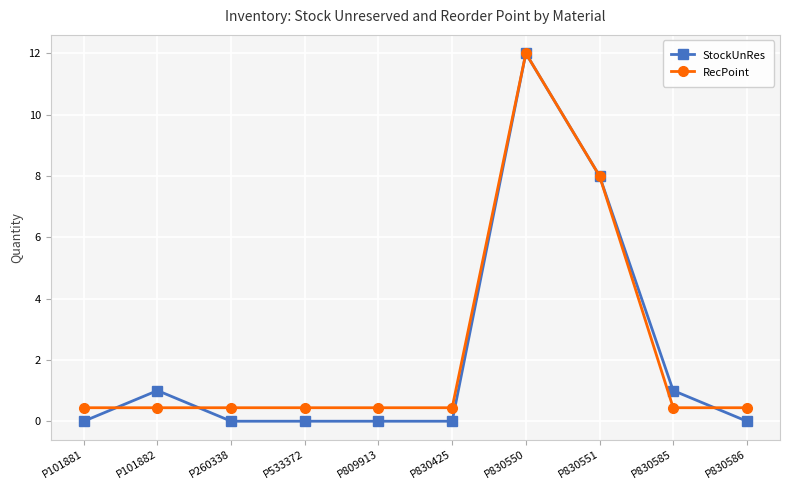

List the series in order of their overall mean, highest first.

RecPoint, StockUnRes